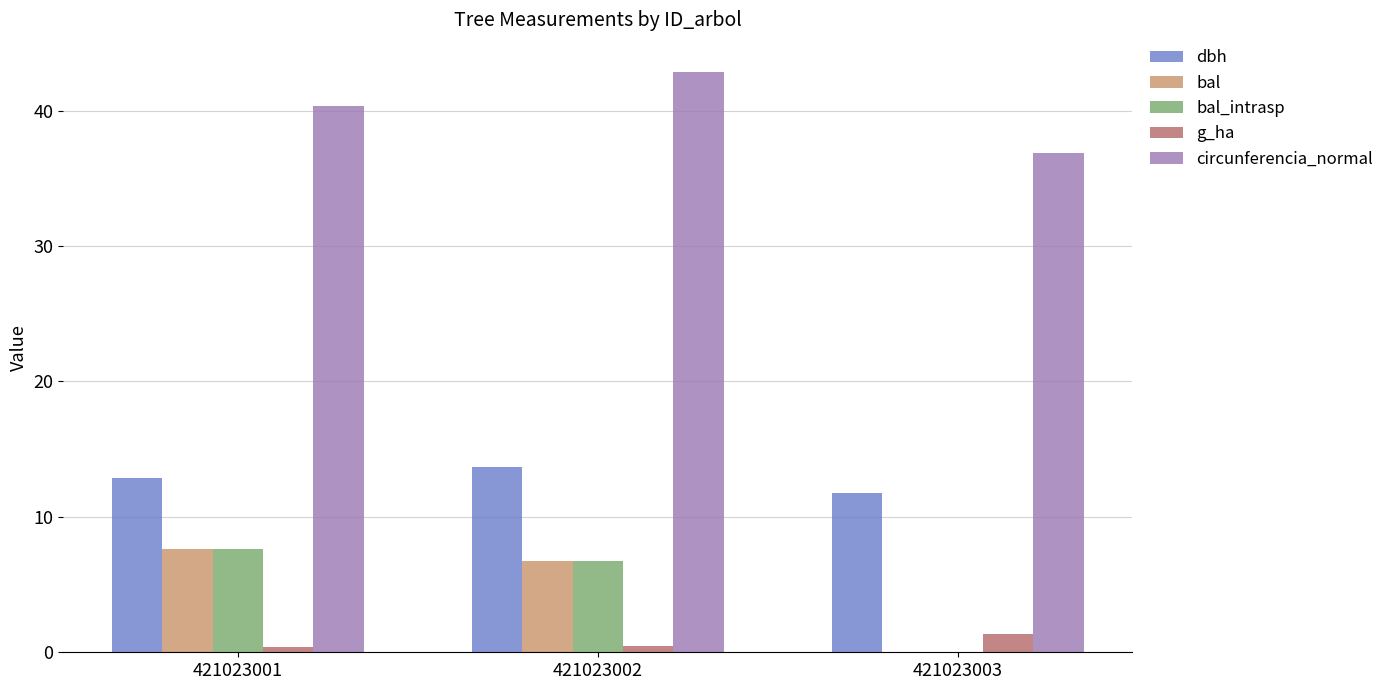

Which series has the largest total across all categories?

circunferencia_normal